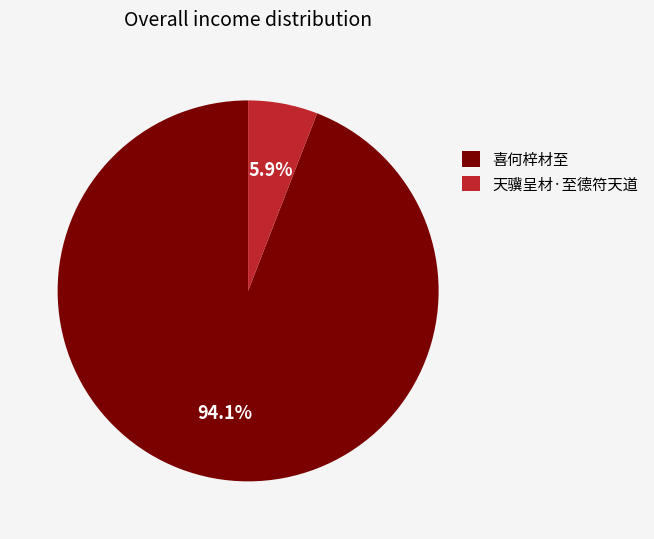

What portion of the pie excludes 喜何梓材至?

5.9%